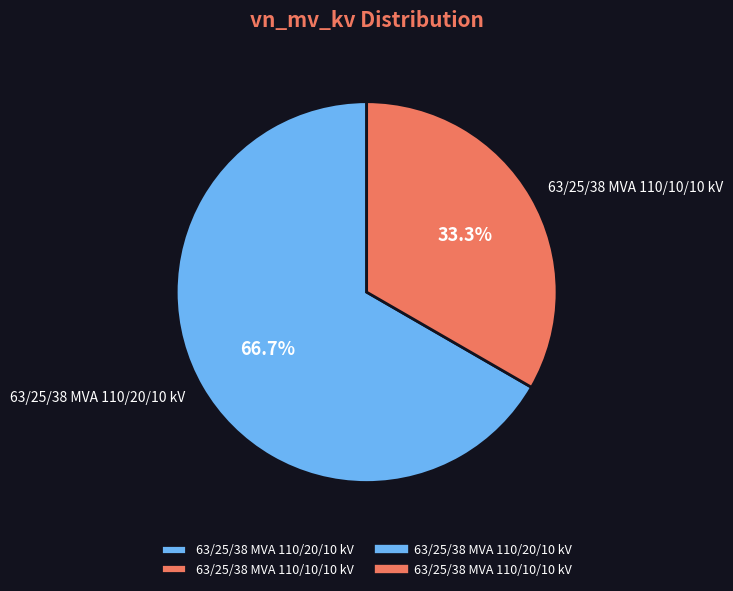

To the nearest percent, what portion does 63/25/38 MVA 110/10/10 kV represent?

33%